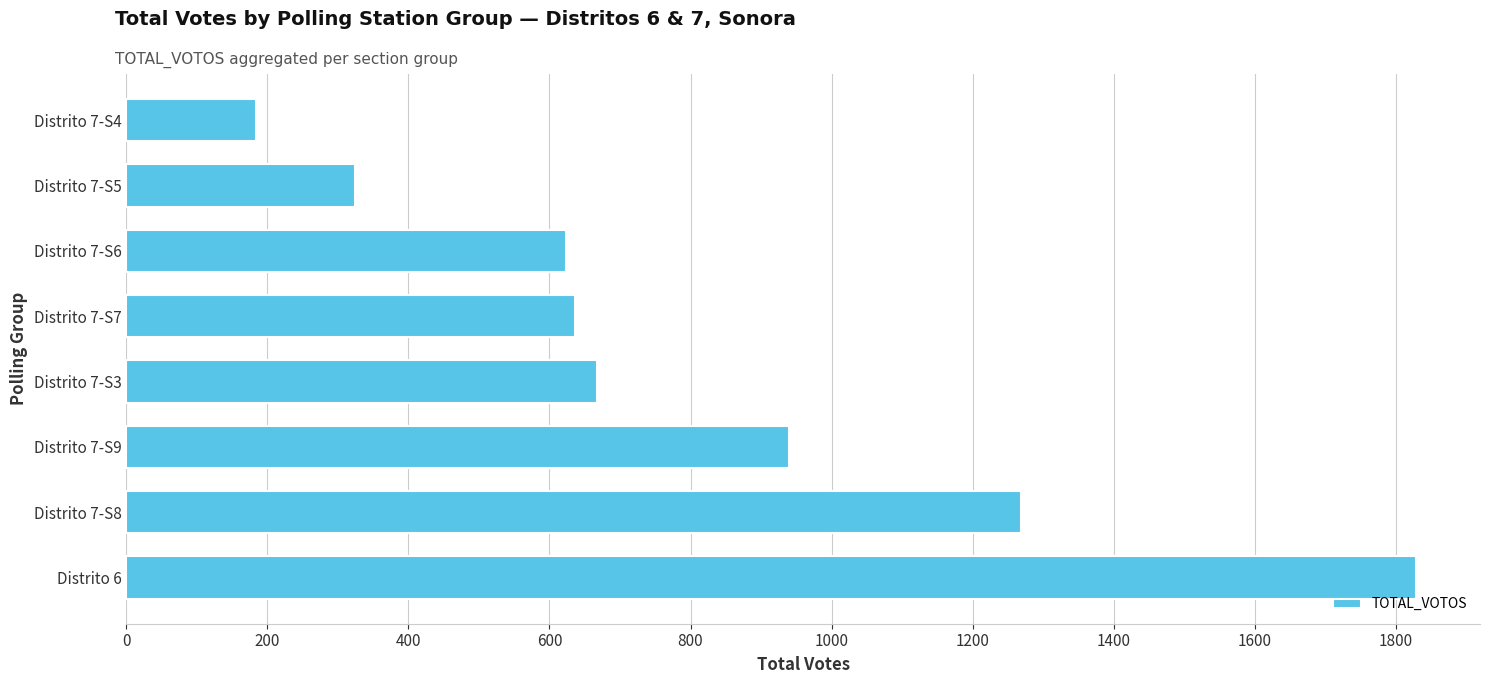

What is the difference between the maximum and second lowest values?

1504